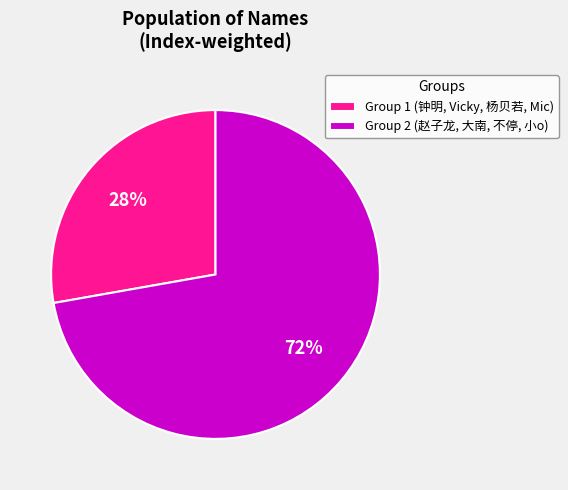

Is Group 1 (钟明, Vicky, 杨贝若, Mic) the majority of the pie?

No